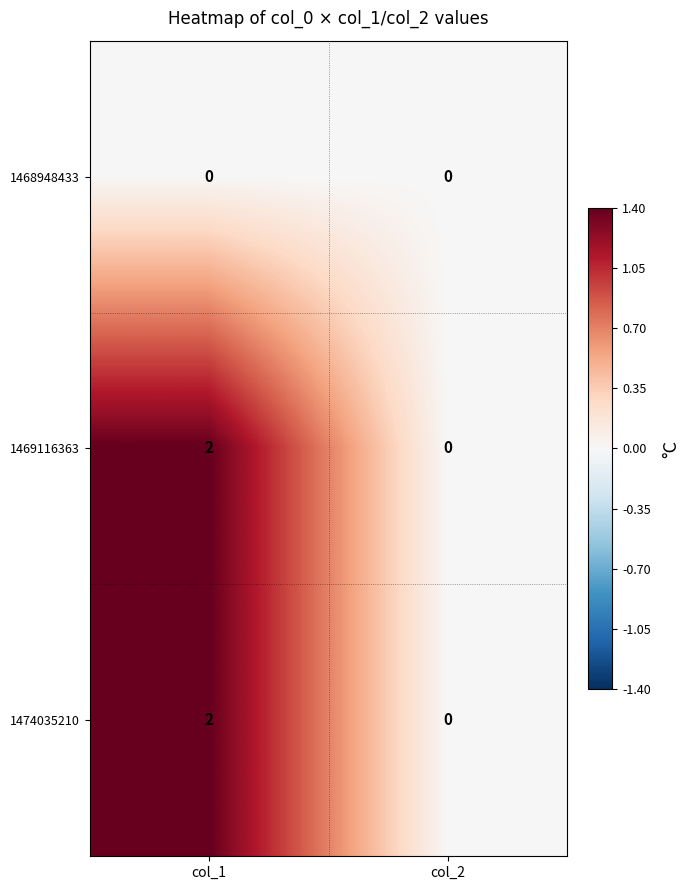

Rank the categories by 1469116363 value from highest to lowest.

col_1, col_2